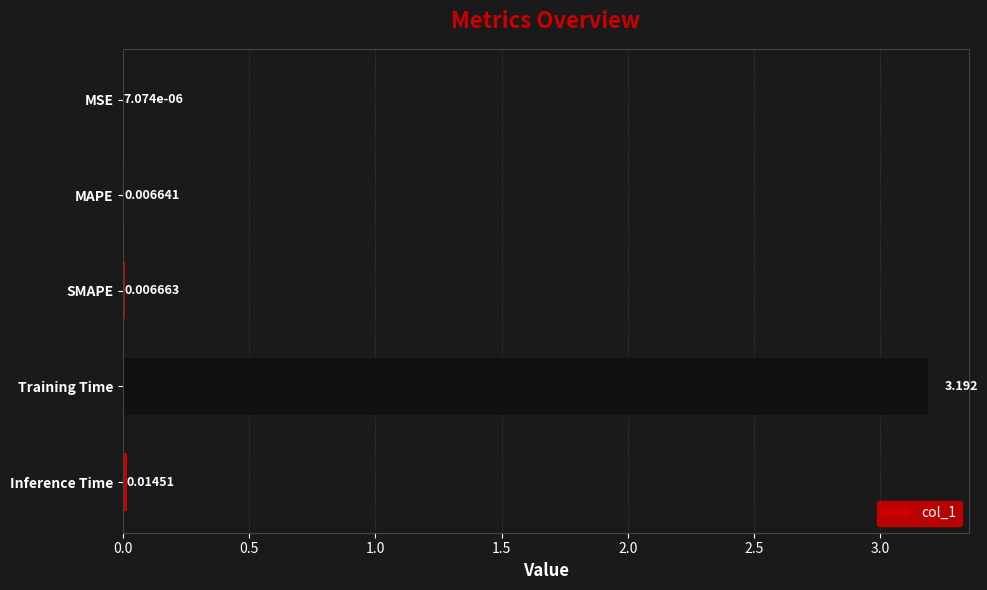

At which label is the value closest to 1?

Inference Time